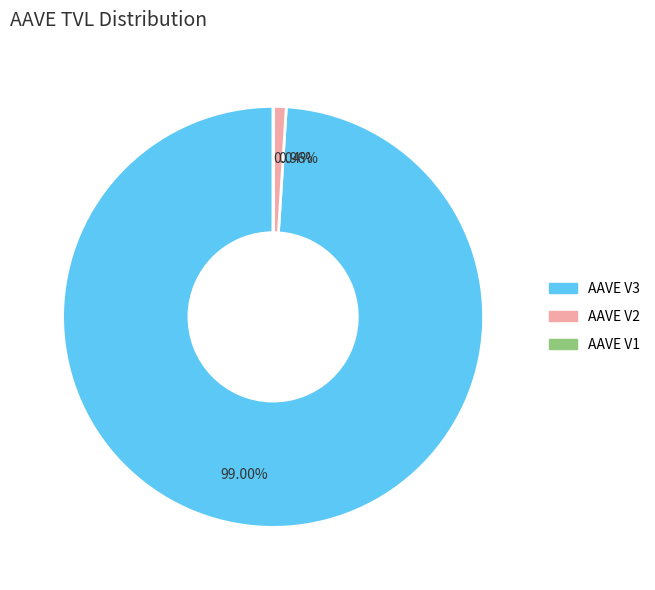

Approximately how many times larger is the value at AAVE V3 compared to AAVE V2?

103.1